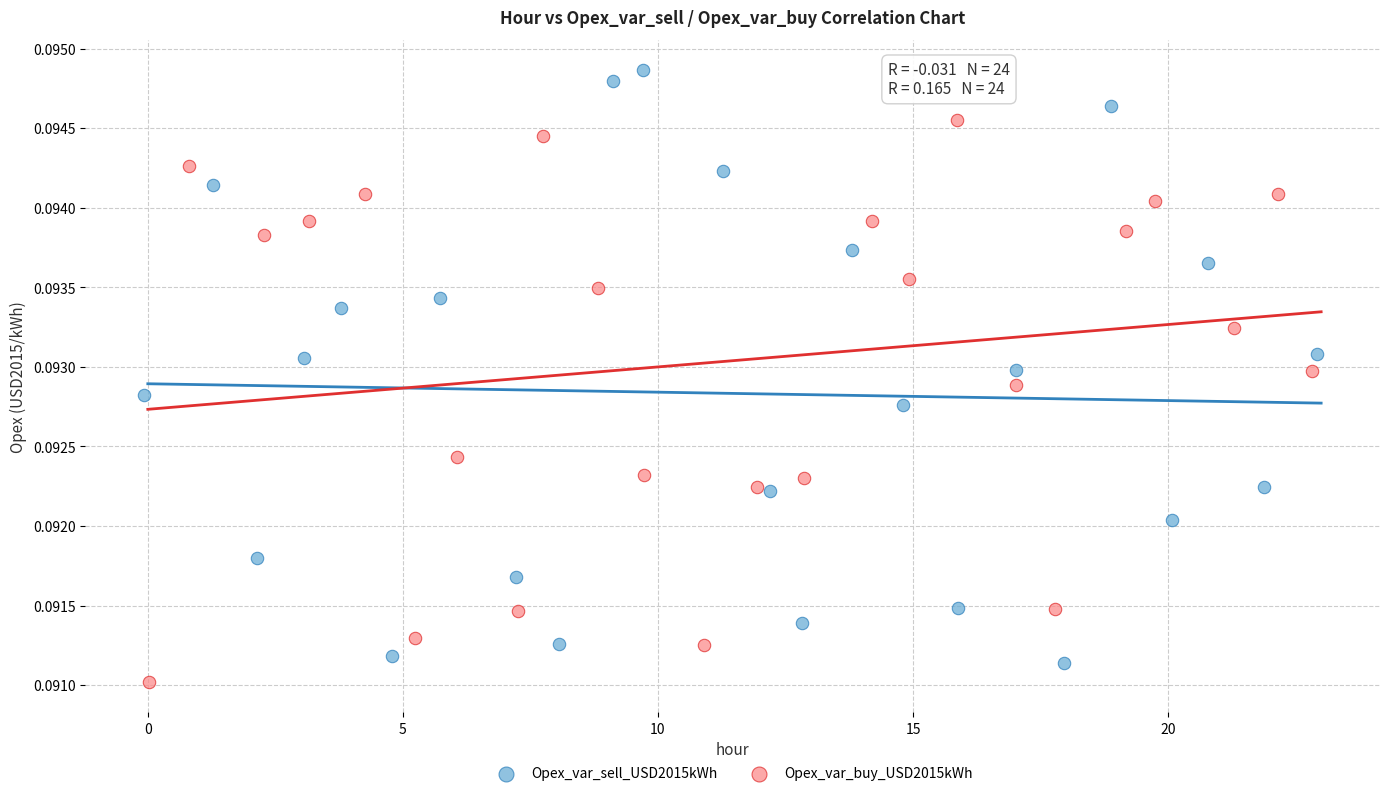

Which series reaches the minimum Y coordinate?

Opex_var_buy_USD2015kWh